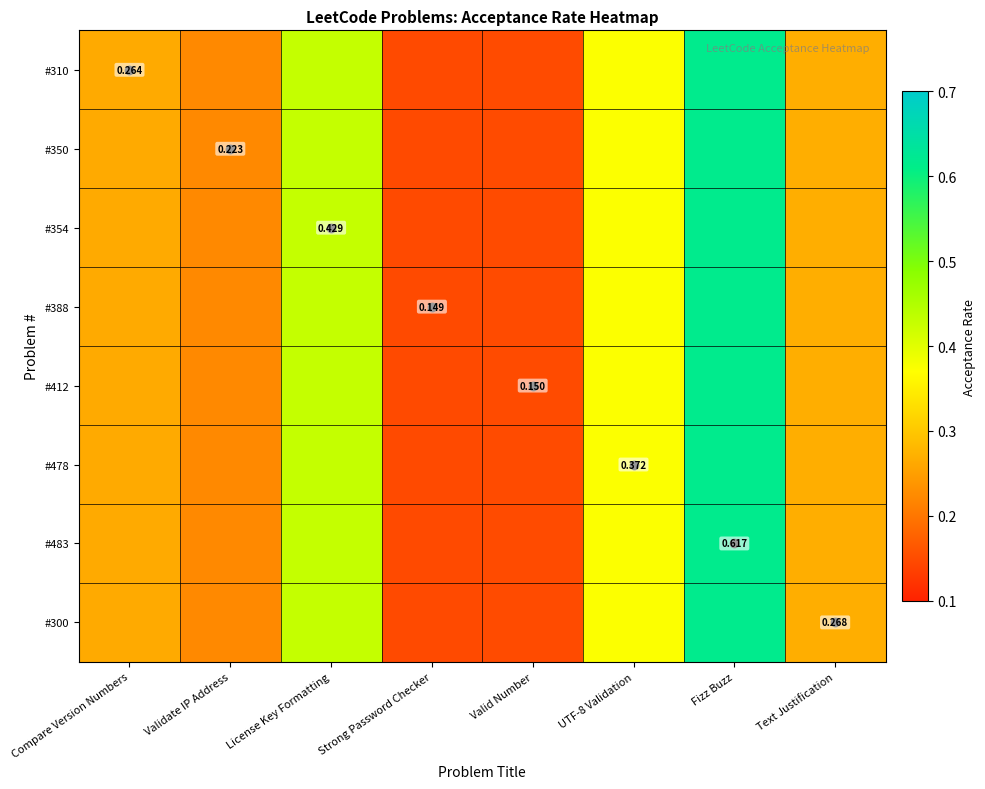

What is the sum of all #350 values?

2.5